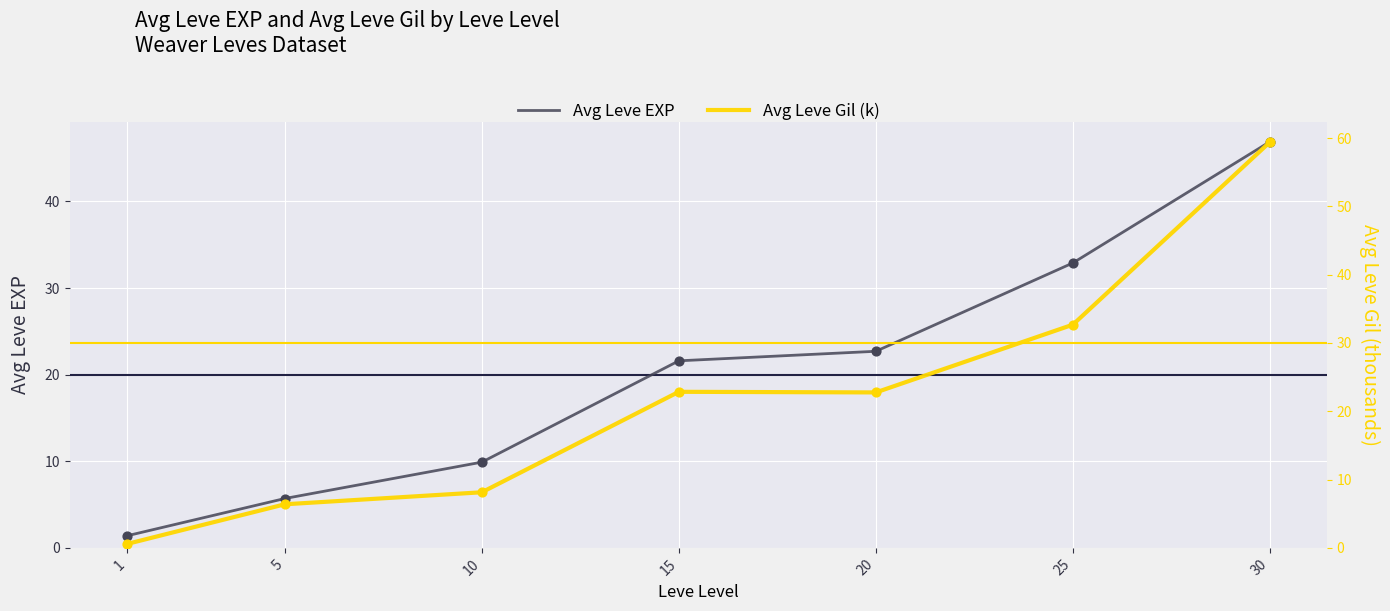

What are all the series names shown in the legend?

Avg Leve EXP, Avg Leve Gil (k)